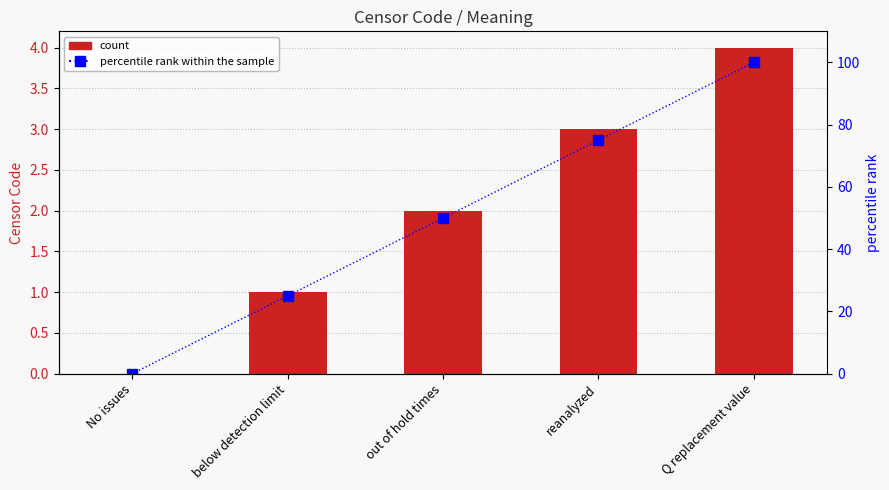

At reanalyzed, list the series in order from smallest to largest.

Censor Code, percentile rank within the sample